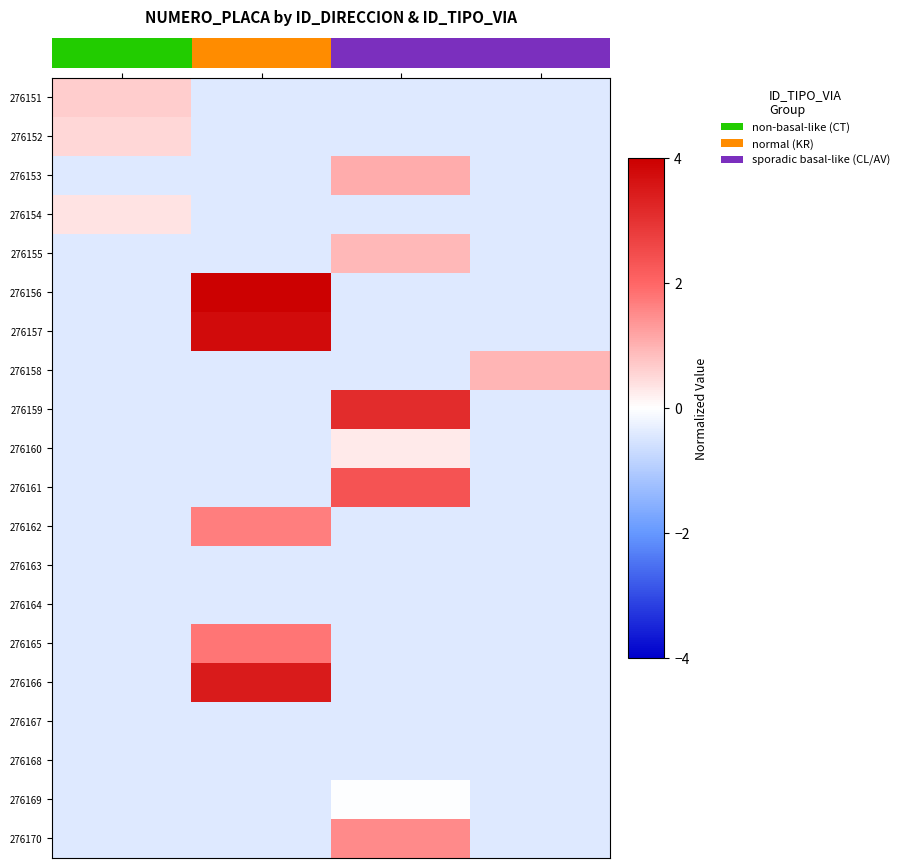

What is the lowest value of the 276160 series?

-0.4